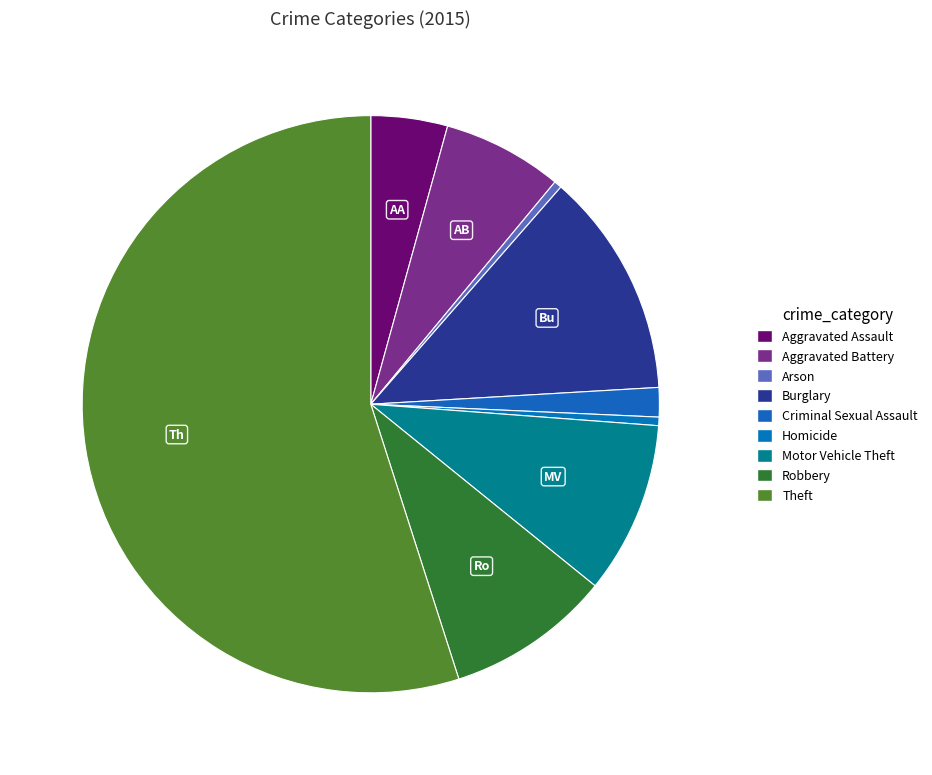

Is it true that Burglary is 13% of the pie?

True